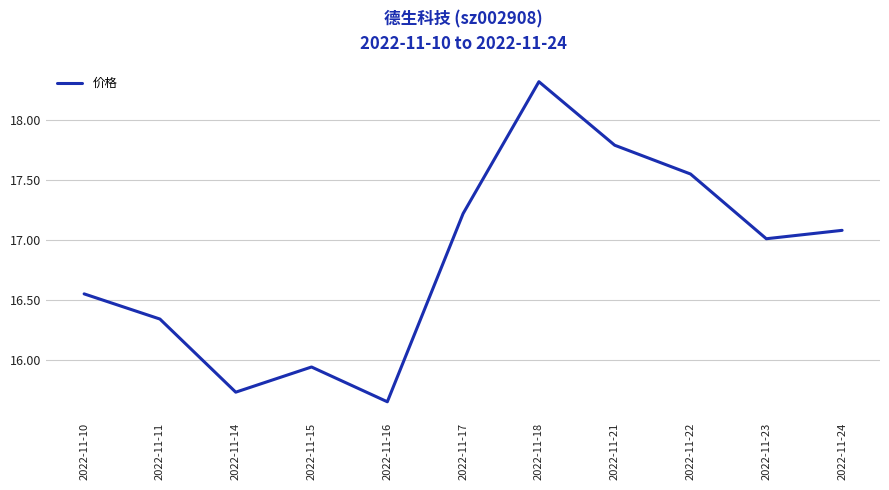

What is the difference between the maximum and minimum values?

2.7